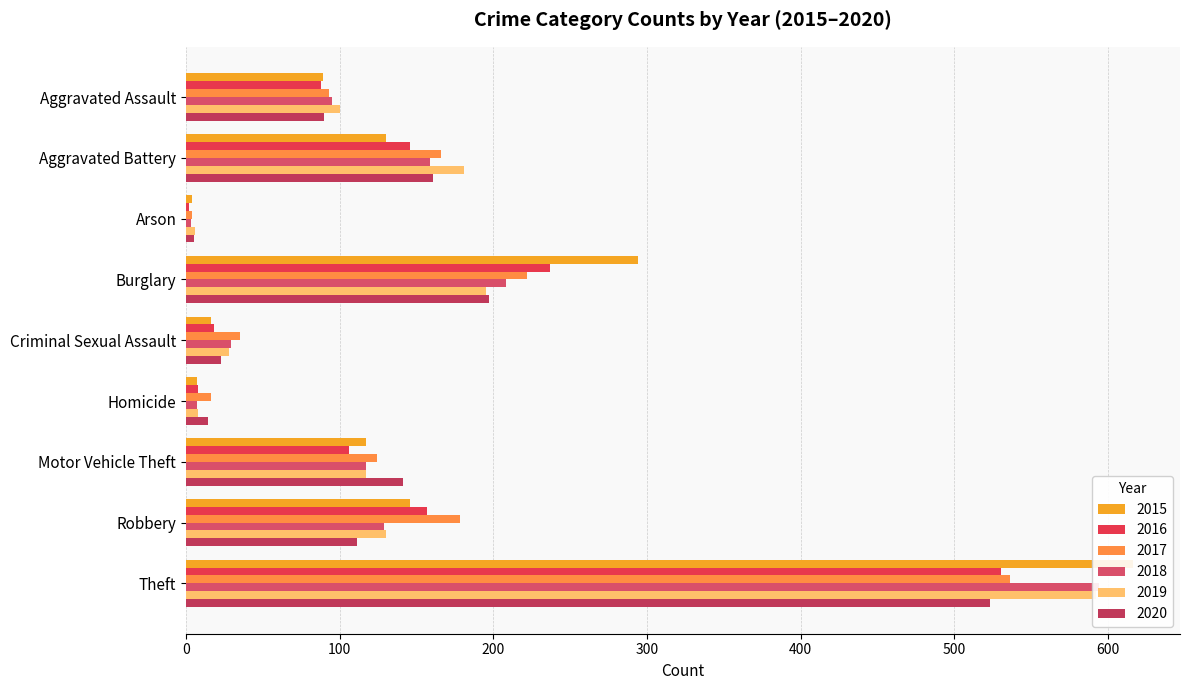

What is the sum of all 2015 values?

1419